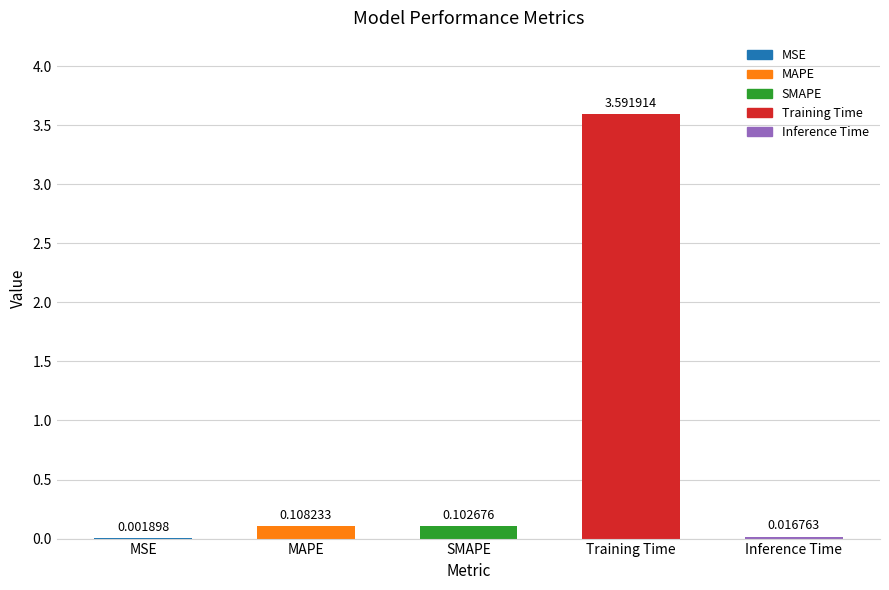

Count the number of data series in this chart.

1